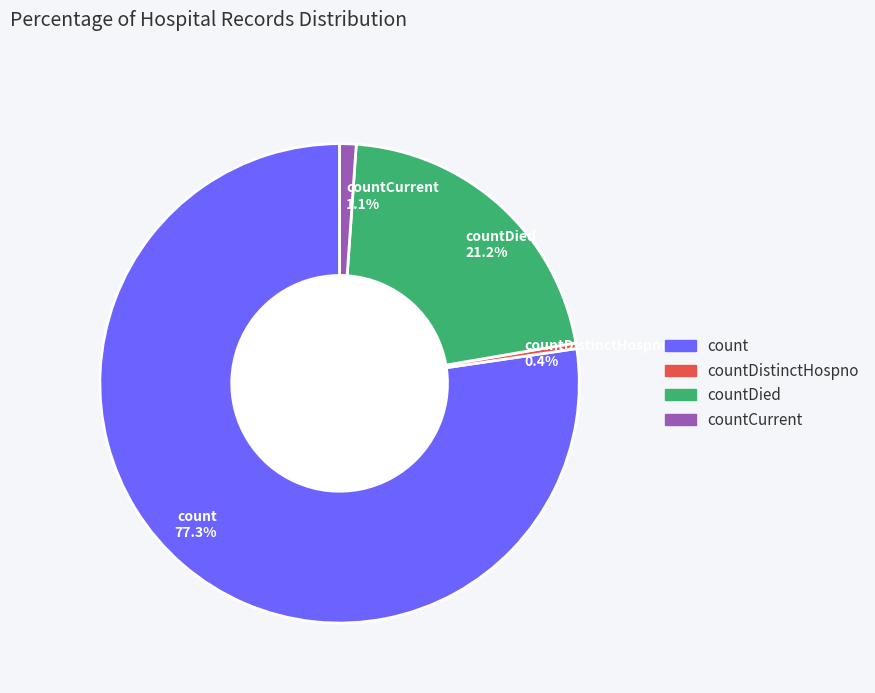

Count the number of slices in the pie.

4